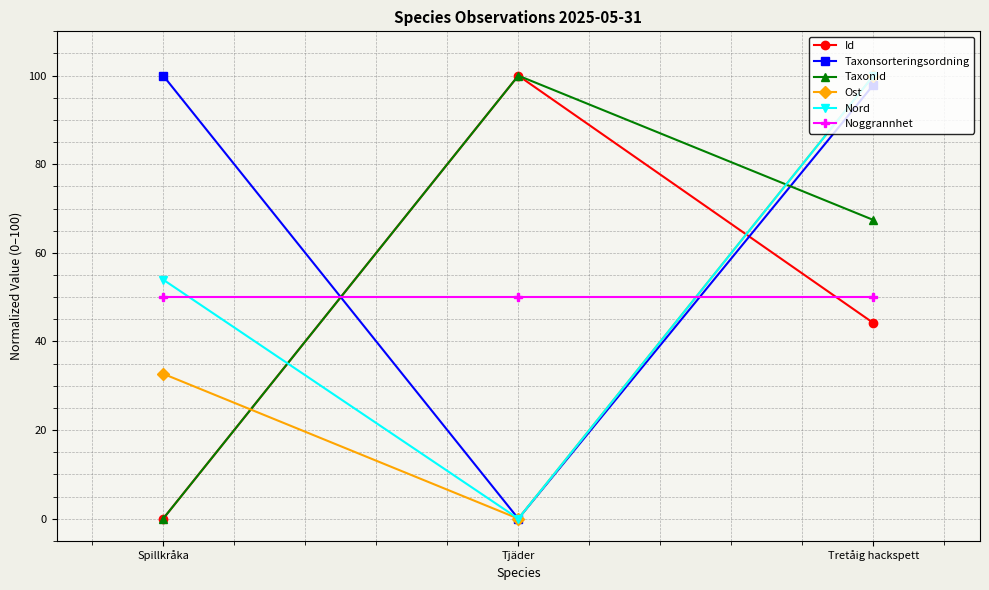

Rank the categories by Nord value from highest to lowest.

Tretåig hackspett, Spillkråka, Tjäder